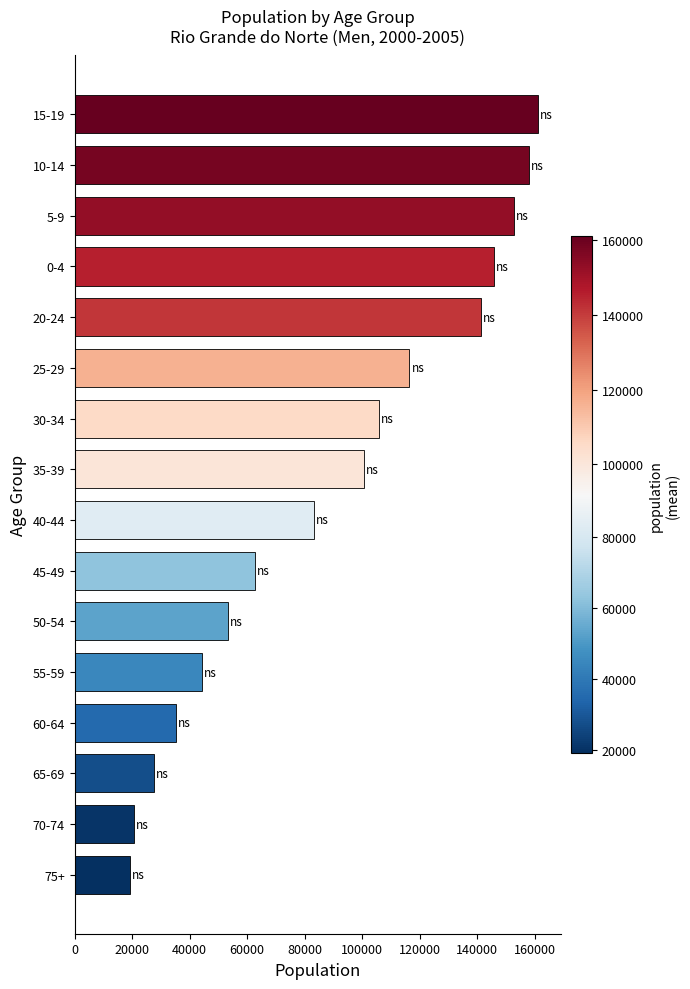

What is the minimum value shown in the chart?

19087.0